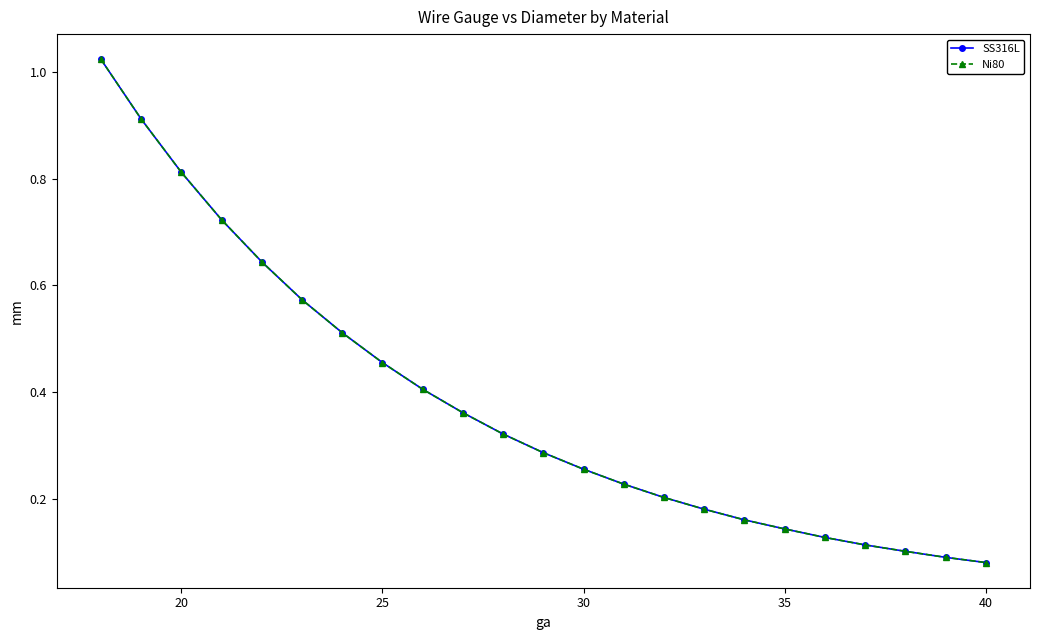

Is this an area chart (filled region under the line)?

No